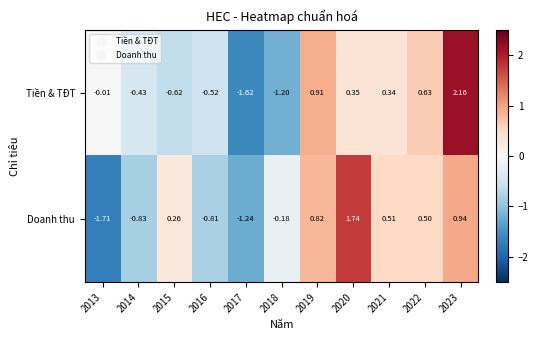

How many data points in Tiền & TĐT are less than 0?

6